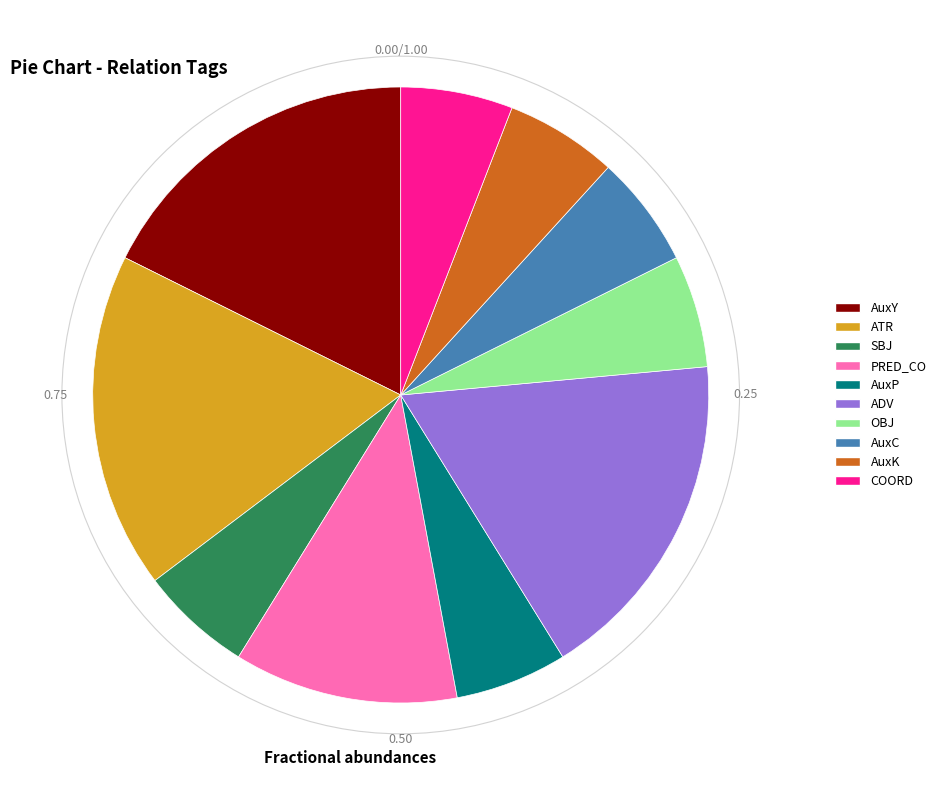

Combined, do AuxY and OBJ account for over 50%?

No